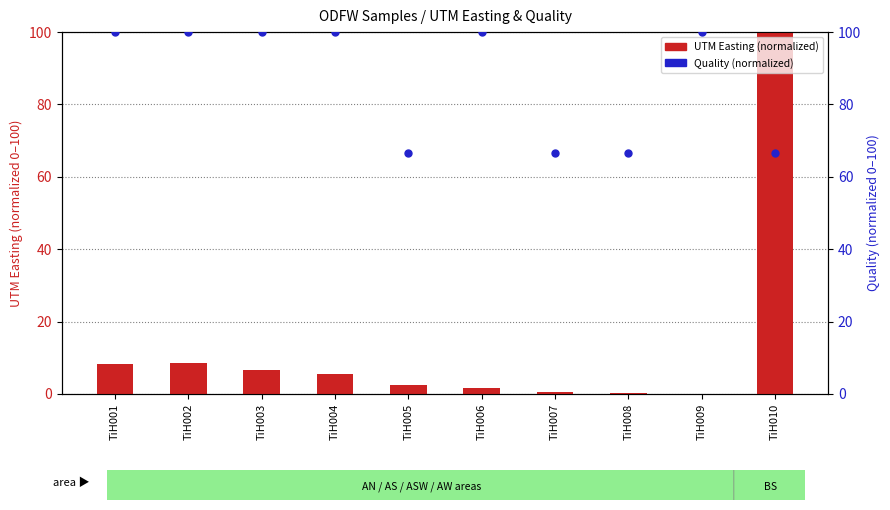

Is the value of UTM Easting (normalized) at TiH001 greater than the value of Quality (normalized) at TiH006?

No